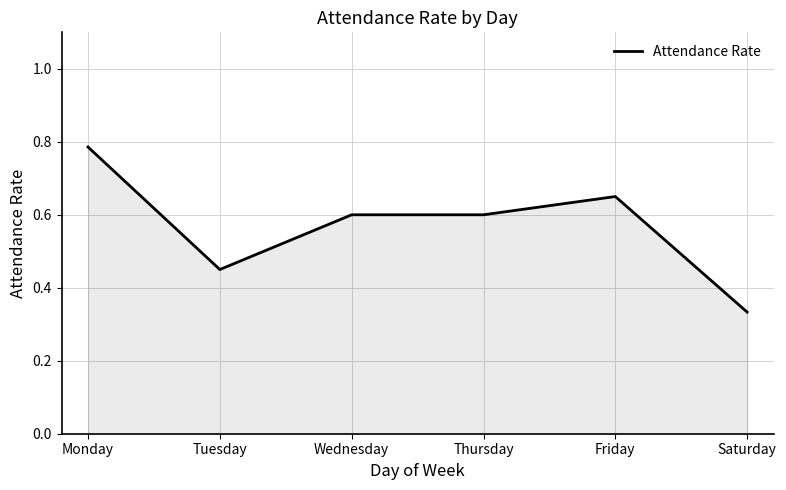

The chart shows a value of 0.6 at Wednesday. True or false?

True